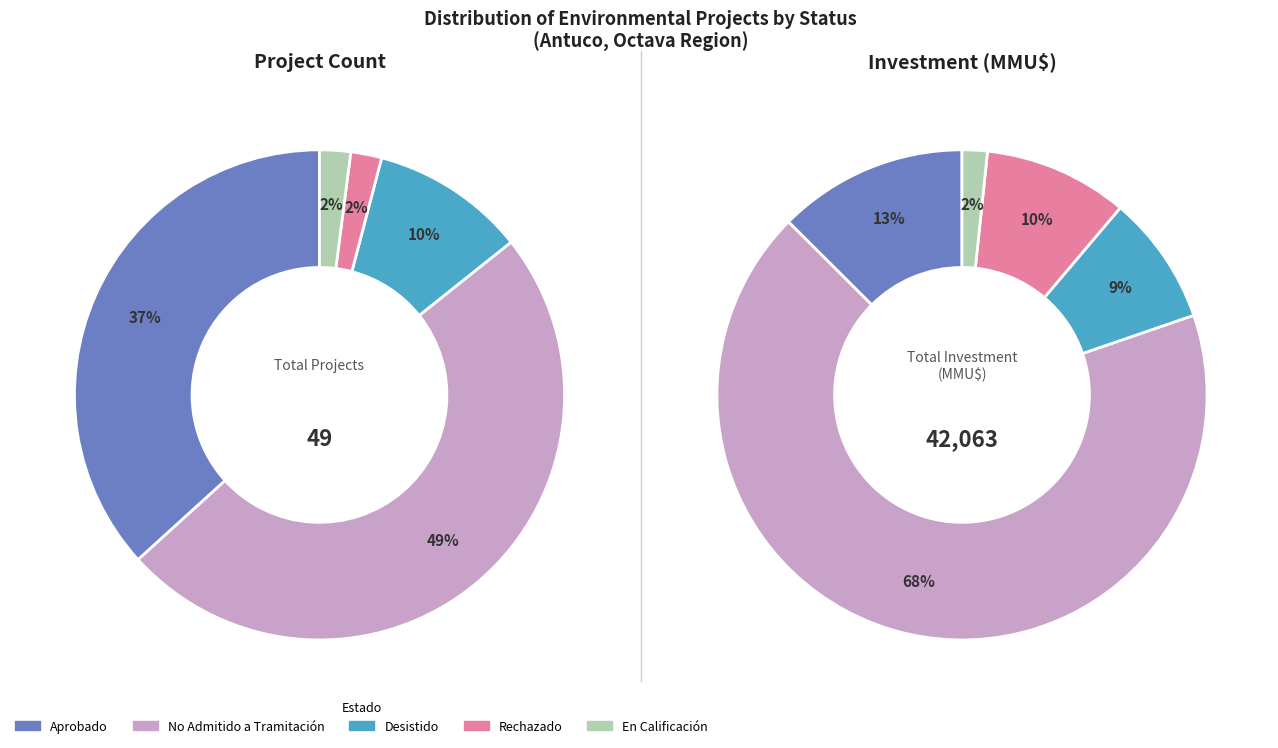

Which slice is the largest?

No Admitido a Tramitación